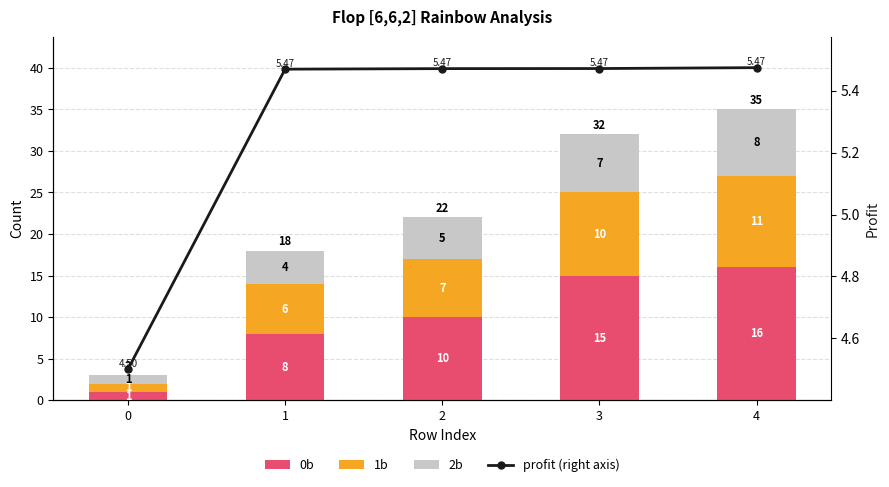

What is the difference between the maximum and second lowest values in the 1b series?

5.0